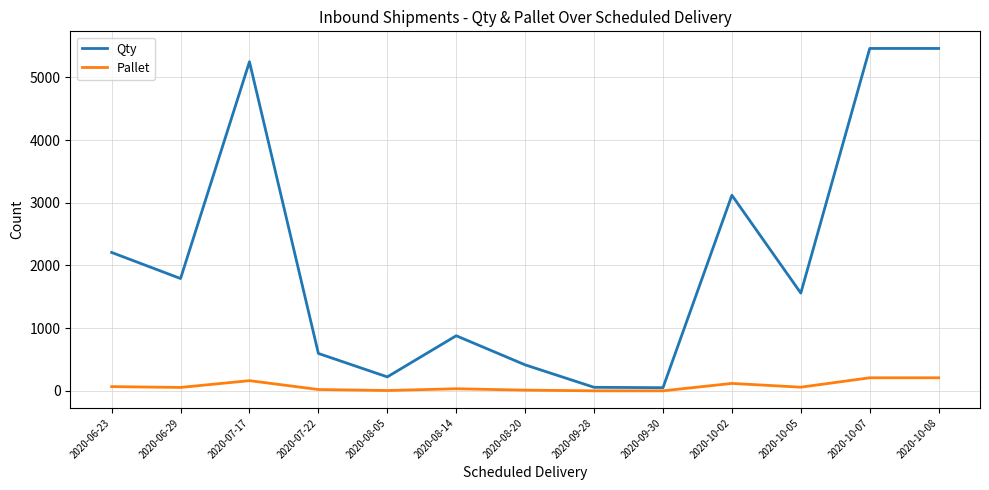

What is the difference between the Pallet values at 2020-06-29 and 2020-10-08?

154